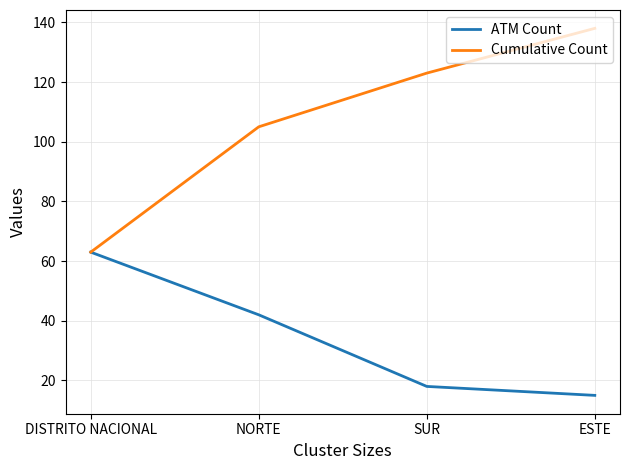

Rank the series by their maximum value, from lowest to highest.

ATM Count, Cumulative Count